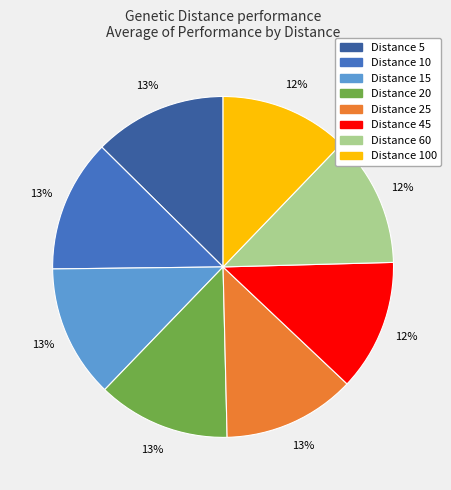

Does any single category account for the majority?

No